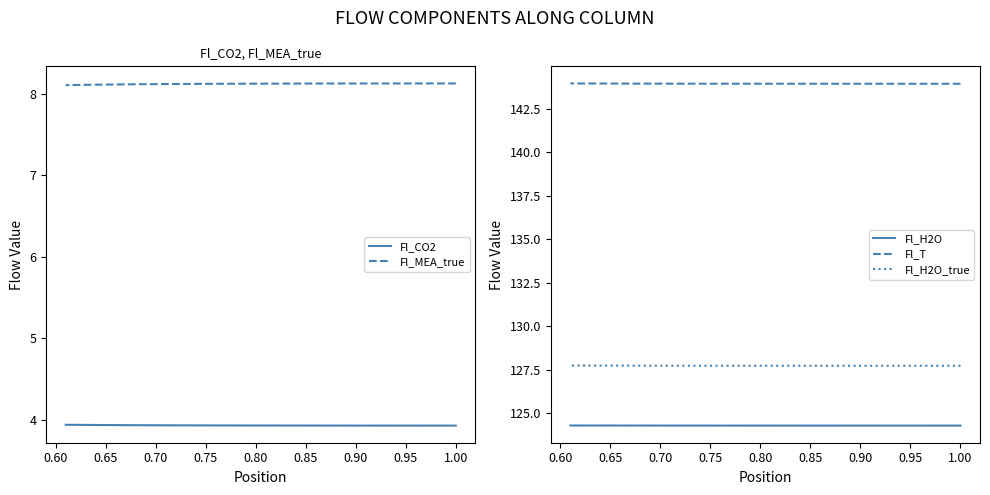

How many data points does each series have?

40